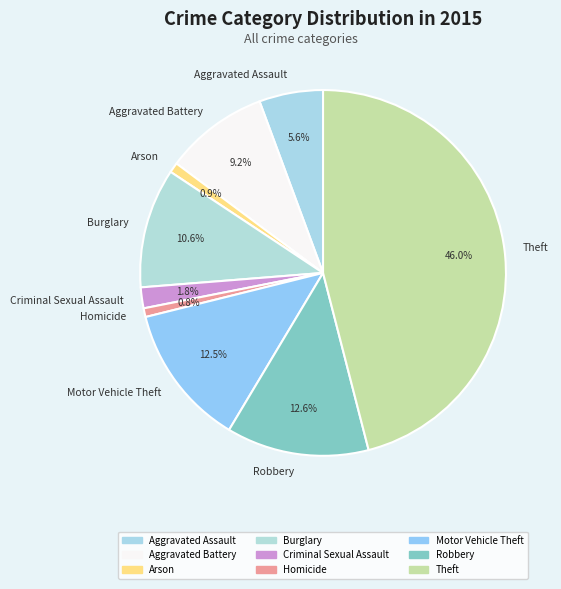

What is the largest slice in the pie chart?

Theft